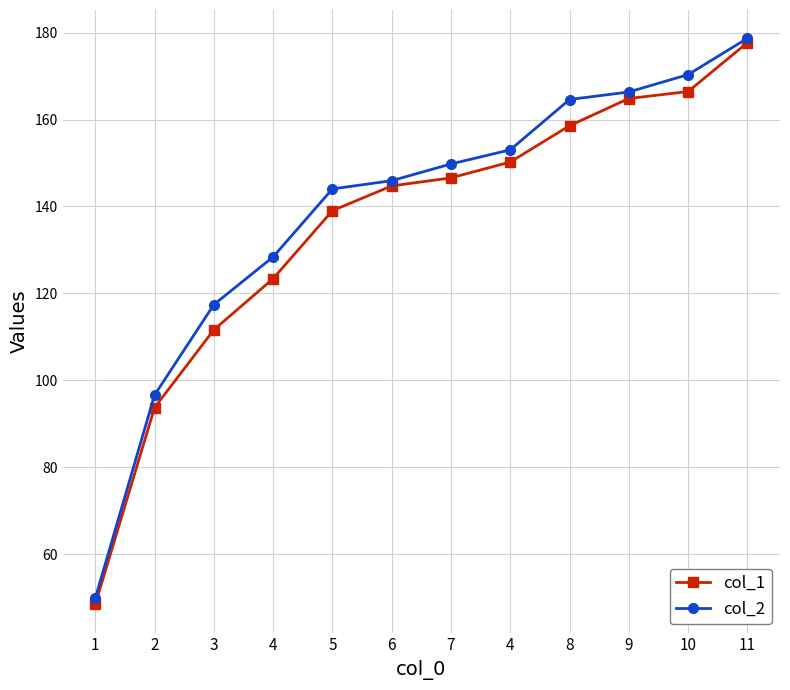

How many lines are shown in the chart?

2